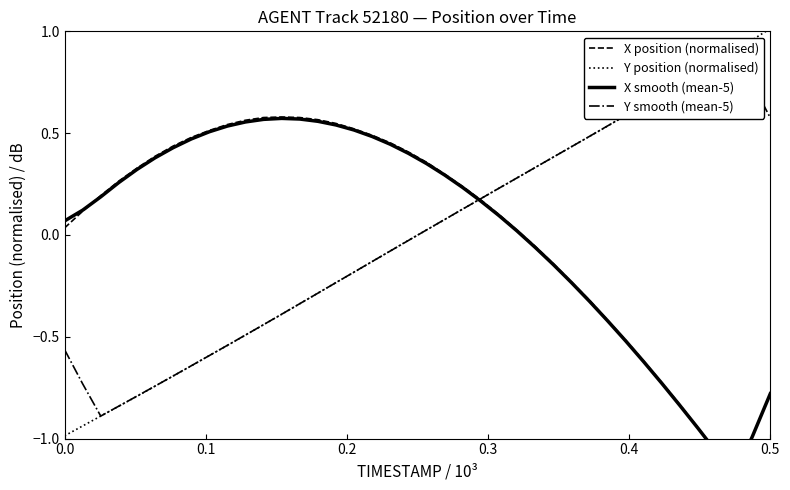

True or false: Y position (normalised) has a value of -0.4 at 0.0.

False